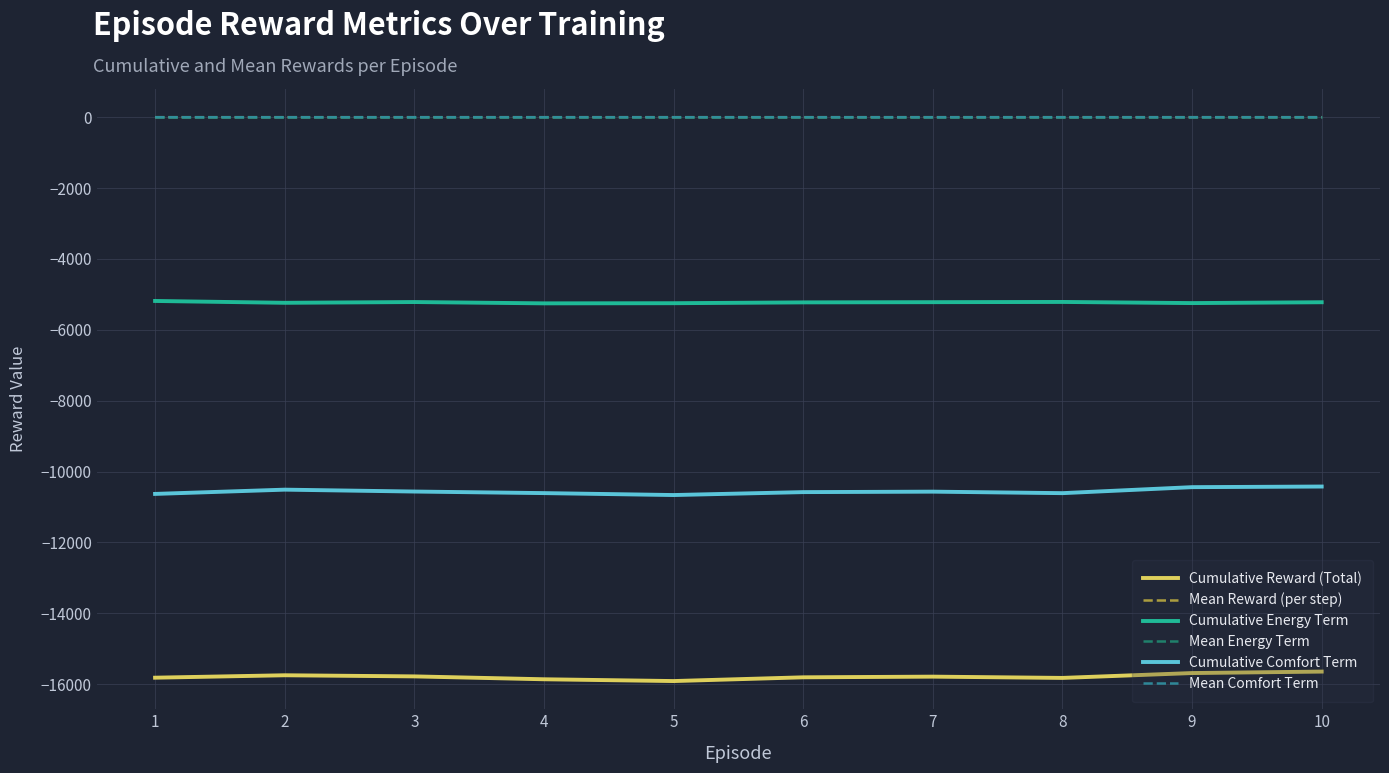

The value of Cumulative Comfort Term at 2 is -15796.3. True or false?

False